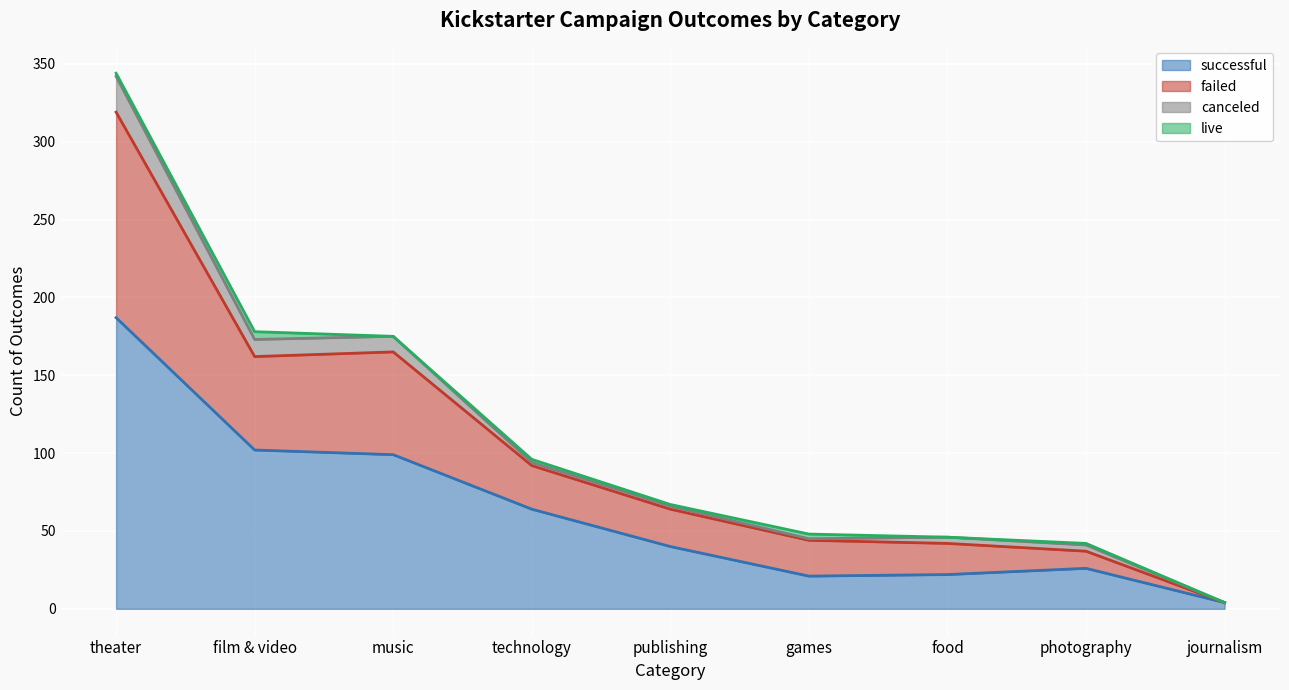

At which category is the sum across all series the highest?

theater